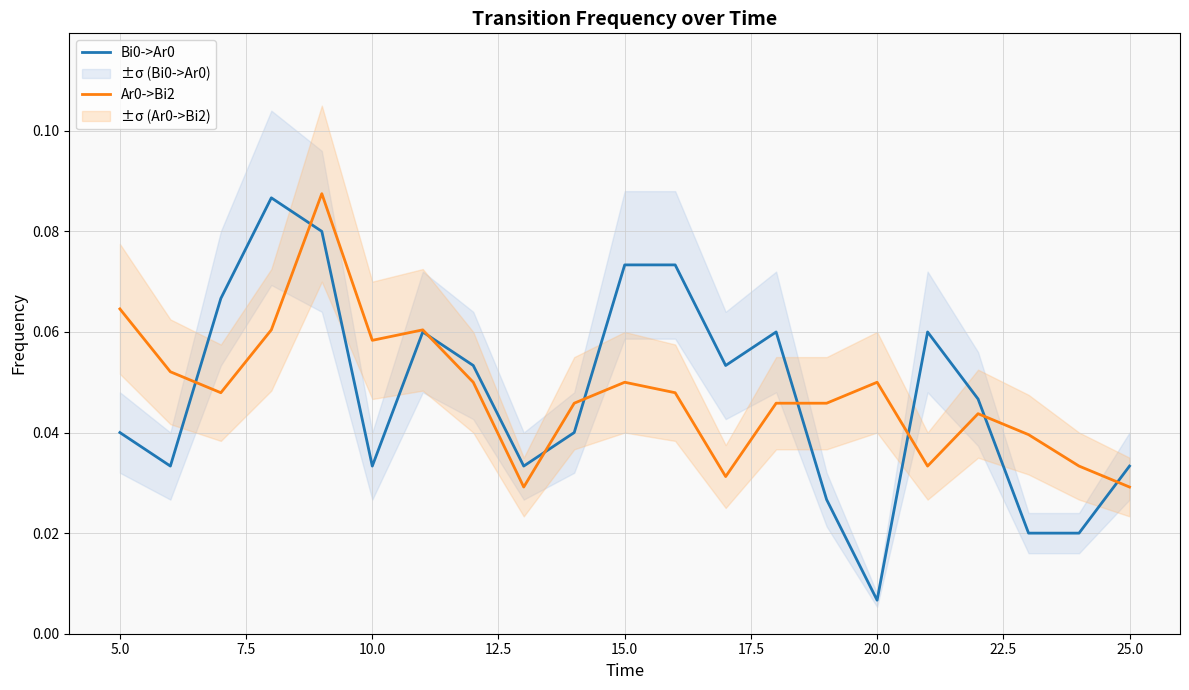

Reading right to left, transcribe all the data shown in this chart.

Bi0->Ar0: 0.0	0.0	0.0	0.0	0.1	0.0	0.0	0.1	0.1	0.1	0.1	0.0	0.0	0.1	0.1	0.0	0.1	0.1	0.1	0.0	0.0
Ar0->Bi2: 0.0	0.0	0.0	0.0	0.0	0.1	0.0	0.0	0.0	0.0	0.1	0.0	0.0	0.1	0.1	0.1	0.1	0.1	0.0	0.1	0.1